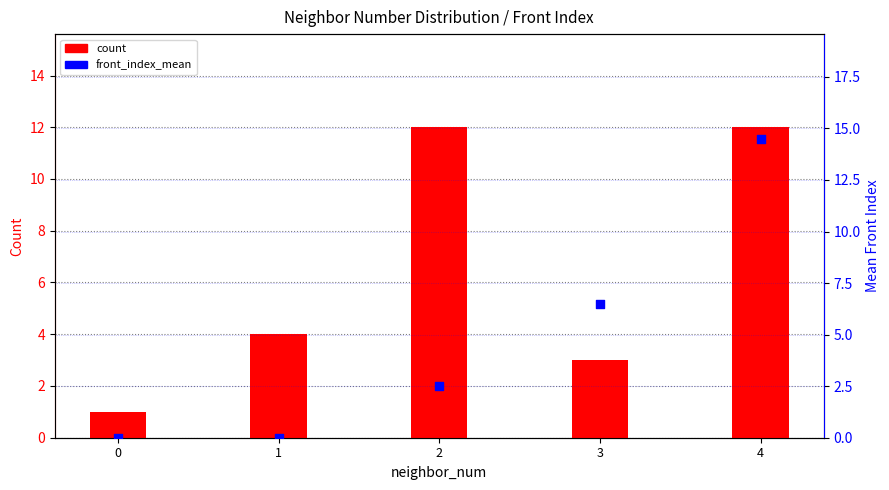

Which series has the largest Y range (max minus min)?

front_index_mean